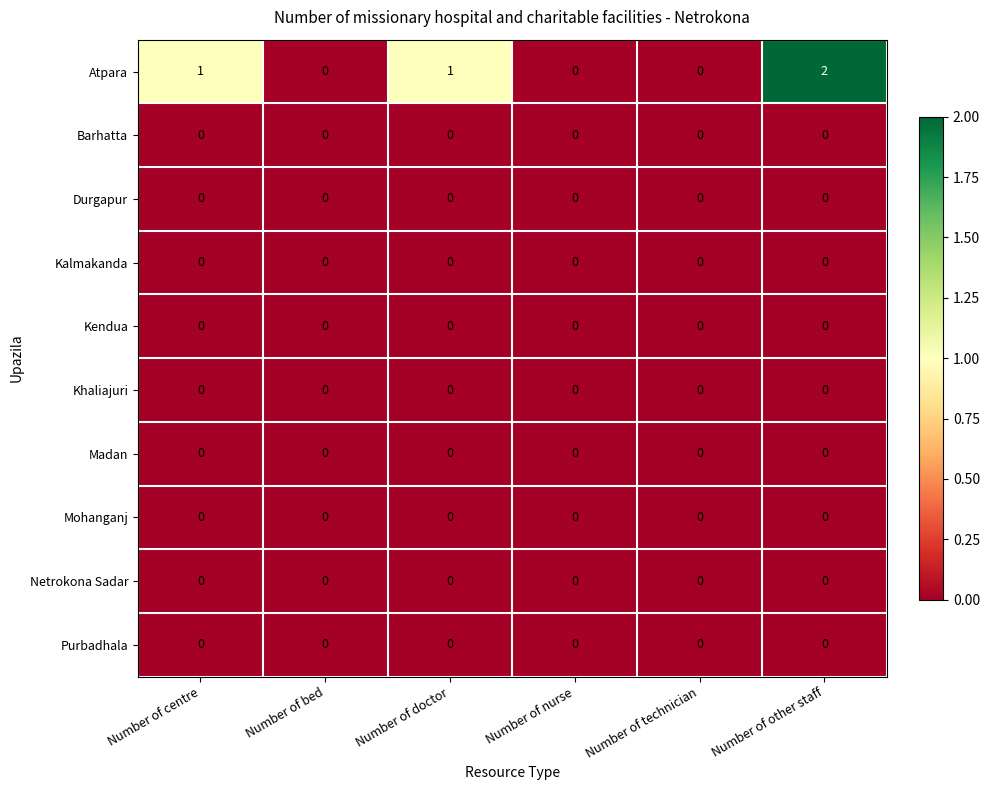

True or false: Khaliajuri has a value of 0 at Number of doctor.

True